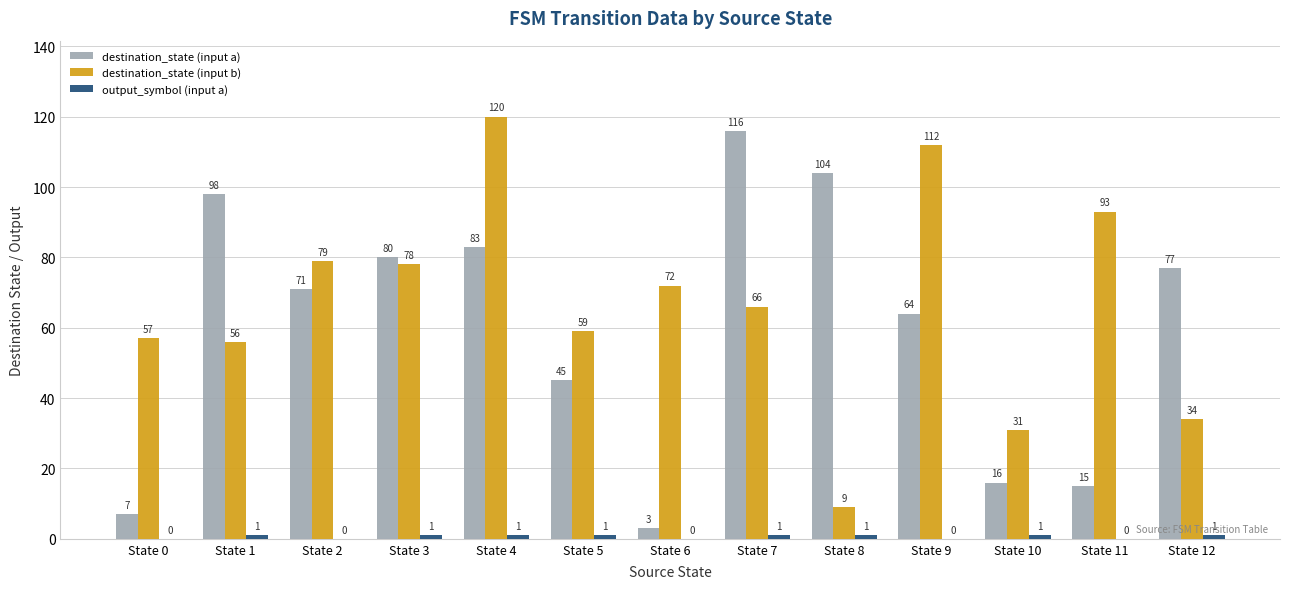

At which category is the sum across all series the highest?

State 4